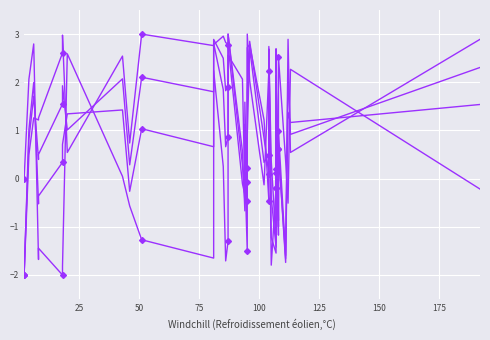

The Band2 series shows 2.7 at 32. True or false?

True